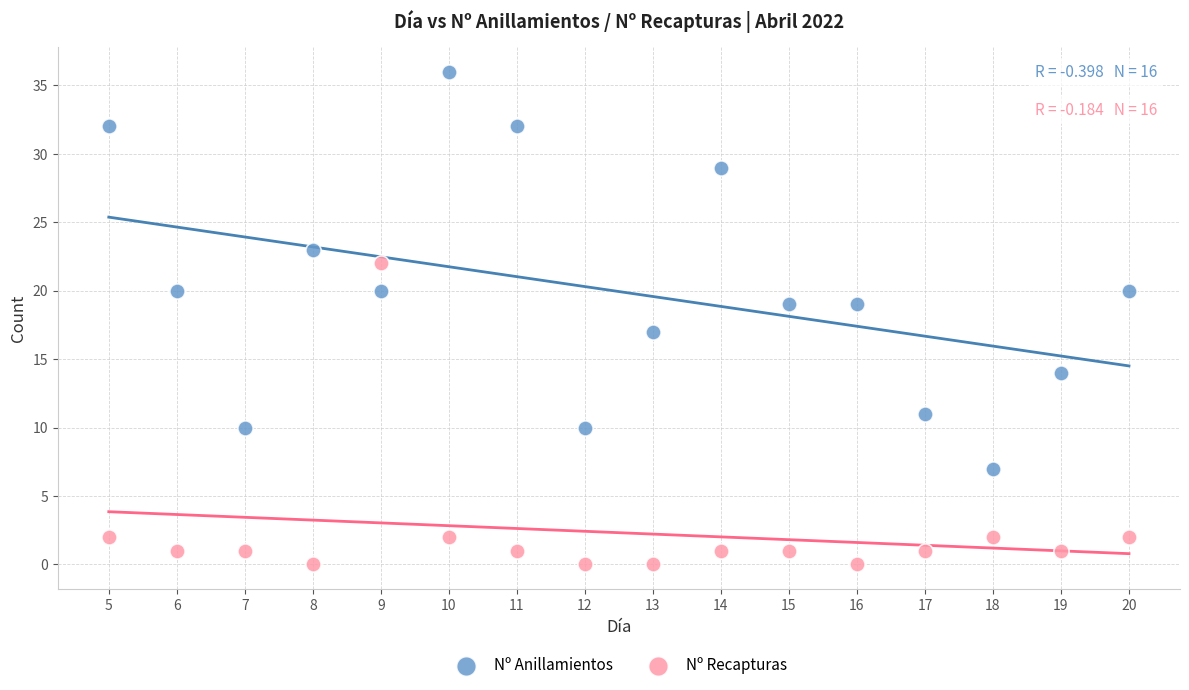

Across all data points, what is the range of X values (max minus min)?

15